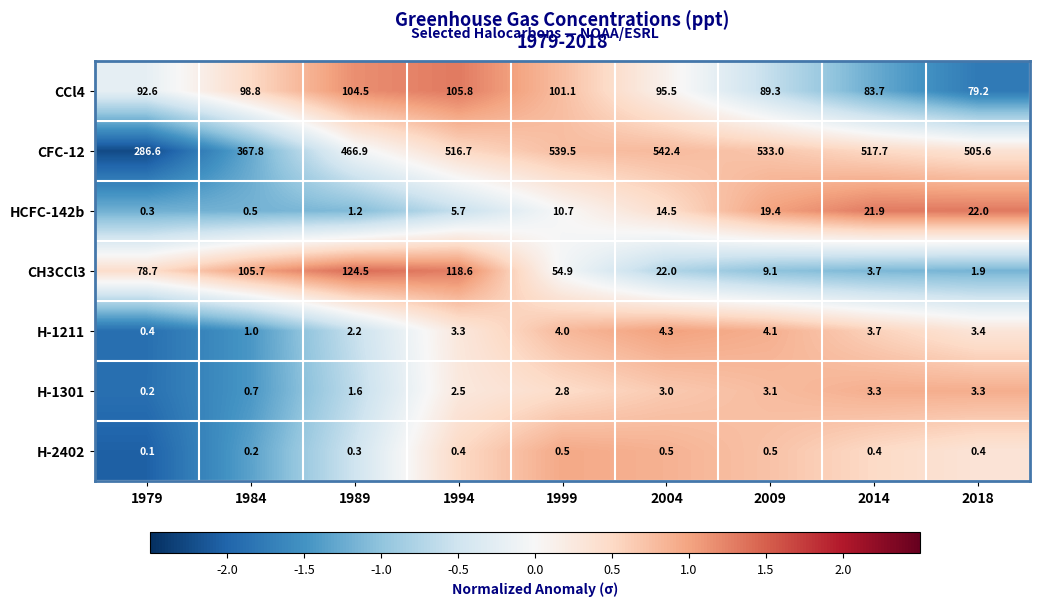

Rank the categories by H-1211 value from lowest to highest.

1979, 1984, 1989, 1994, 2018, 2014, 1999, 2009, 2004